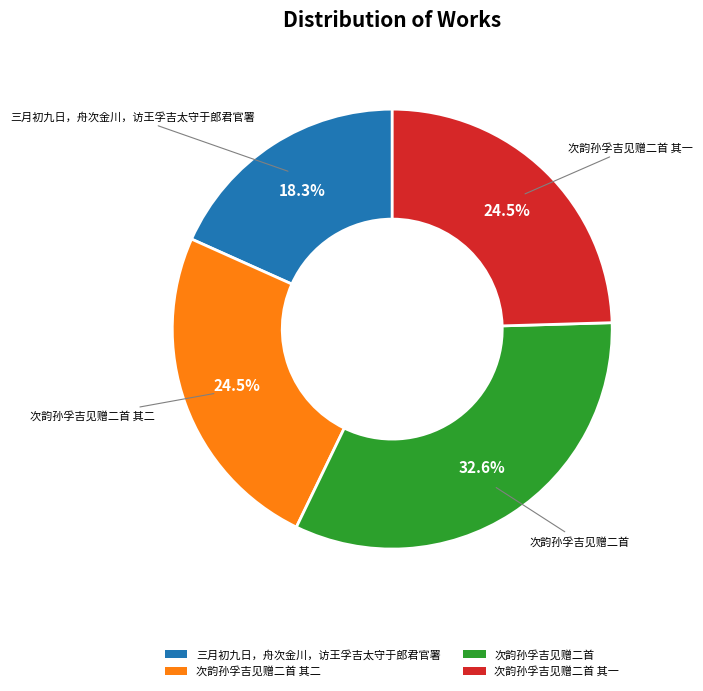

What is the ratio of the value at 次韵孙孚吉见赠二首 其一 to the value at 次韵孙孚吉见赠二首?

0.8